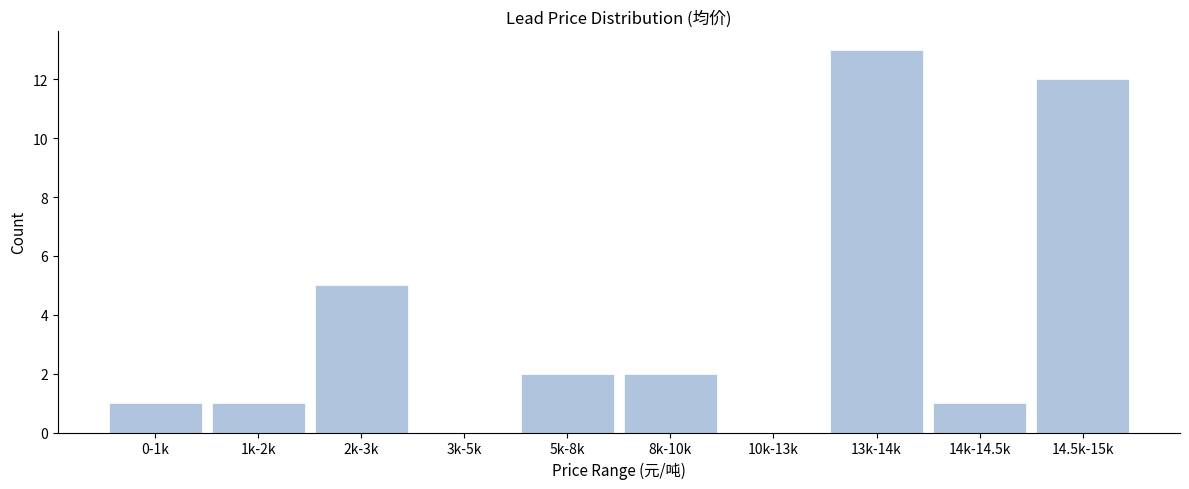

Reading left to right, transcribe all the data shown in this chart.

0-1k=1	1k-2k=1	2k-3k=5	3k-5k=0	5k-8k=2	8k-10k=2	10k-13k=0	13k-14k=13	14k-14.5k=1	14.5k-15k=12